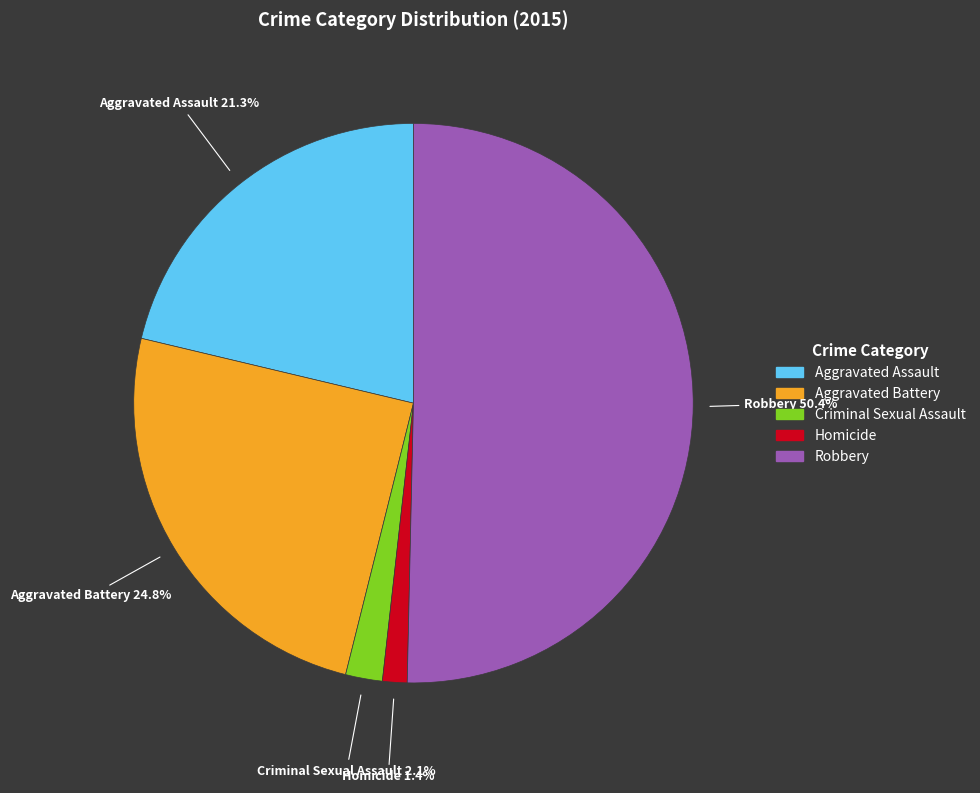

To the nearest percent, what is the average slice percentage?

20%